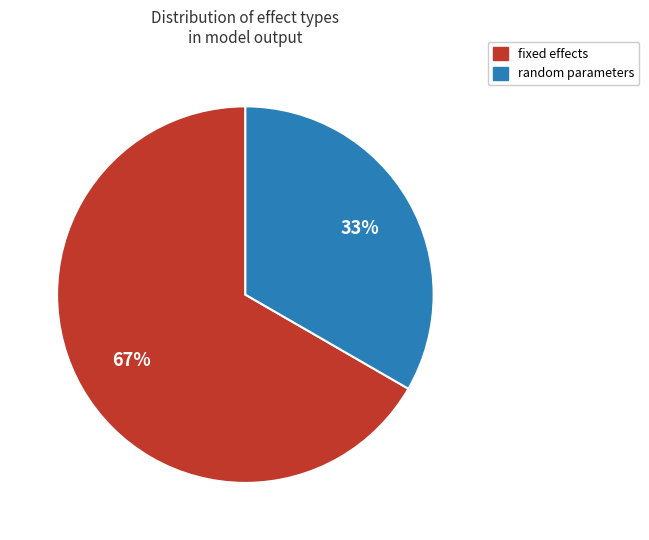

To the nearest percent, what is the average slice percentage?

50%